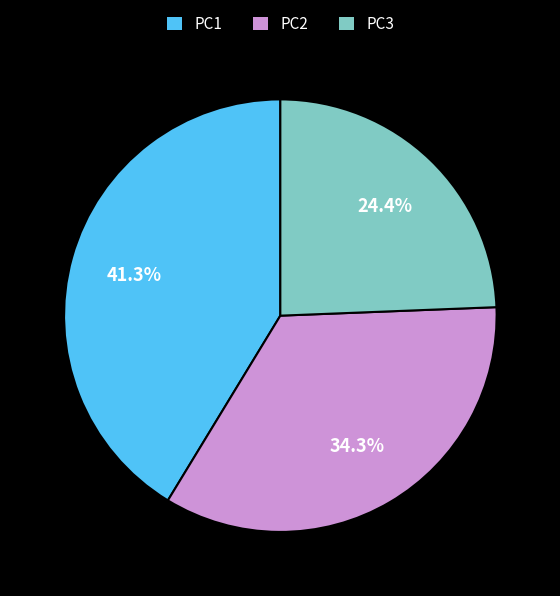

What percentage is the PC1 slice, to the nearest percent?

41%